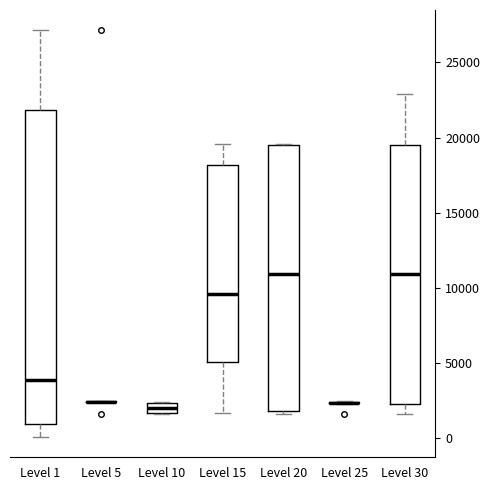

Where is the lower edge of the box for Level 10 on the y-axis? The values are not printed on the chart, so give them approximately, as read against the axis.

1500